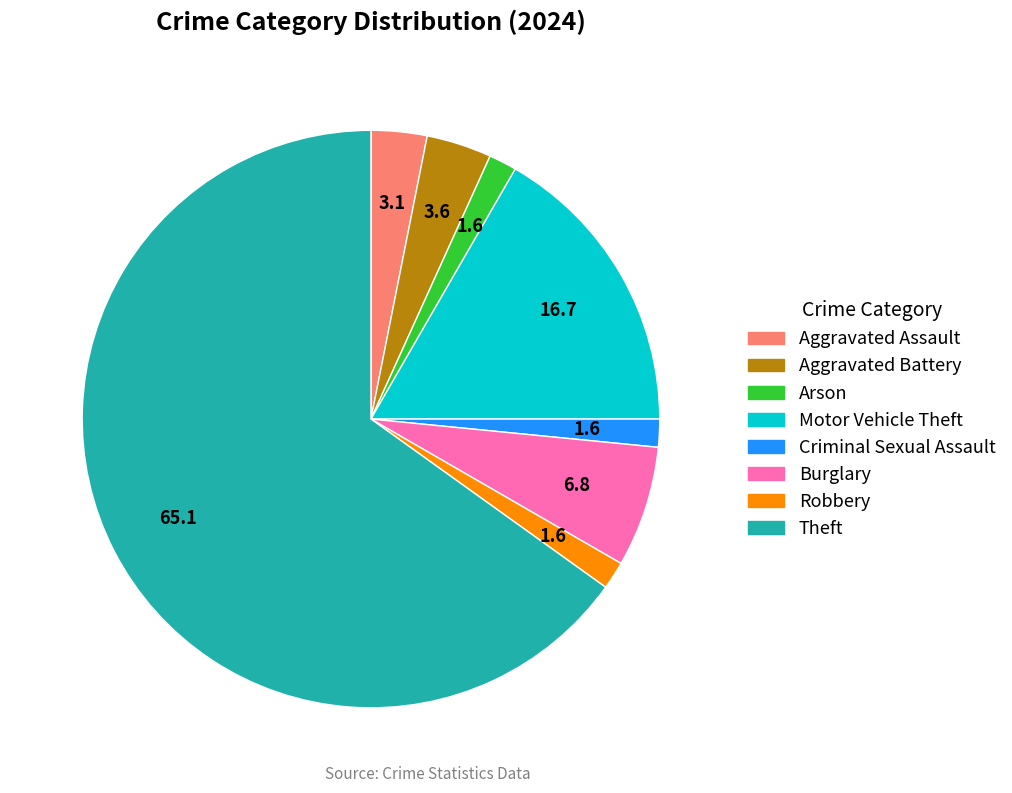

Does any single category account for the majority?

Yes